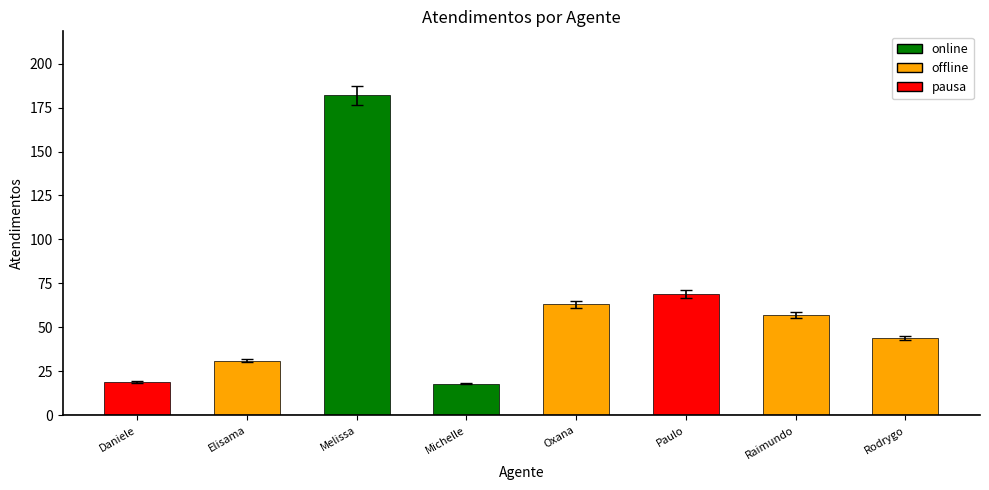

What is the smallest value displayed?

18